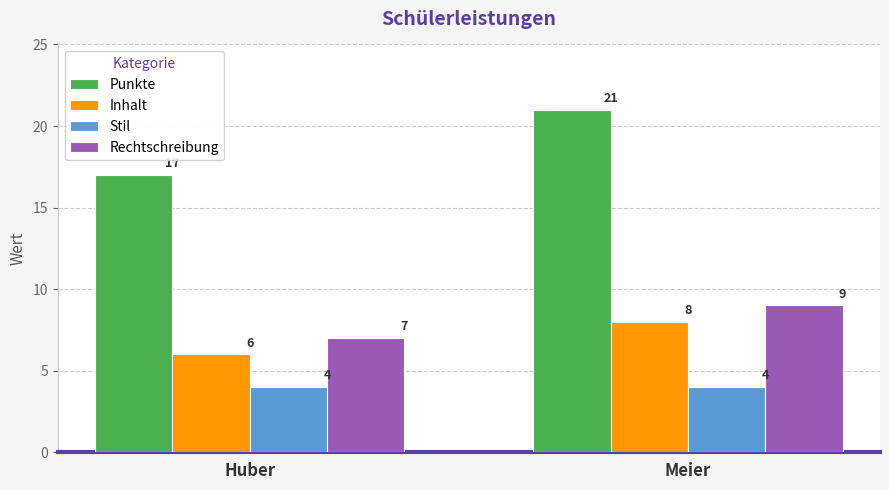

At which category is the sum across all series the highest?

Meier